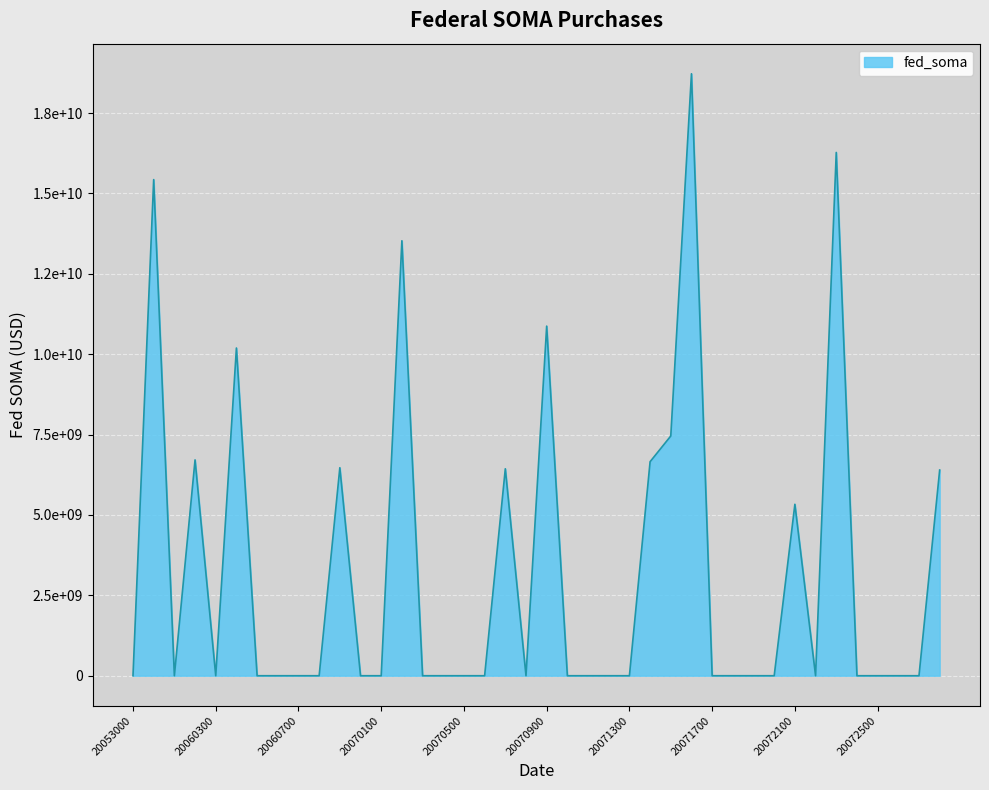

How many points are higher than both their immediate neighbors (excluding endpoints)?

10